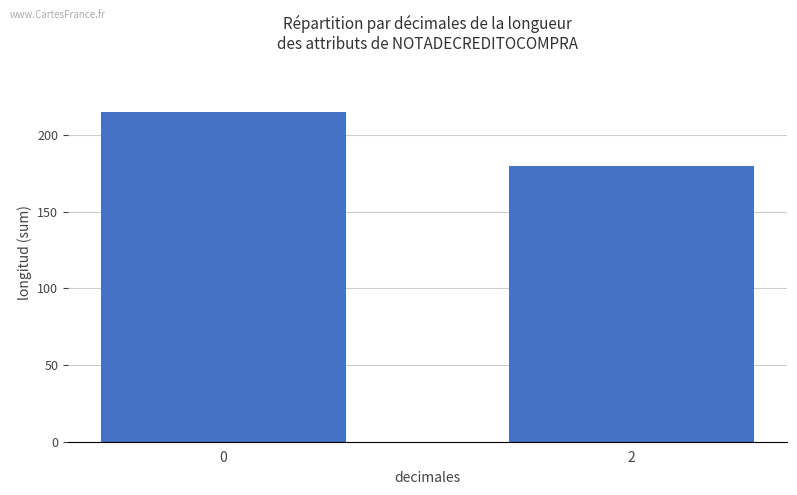

Rank the categories by value from lowest to highest.

2, 0